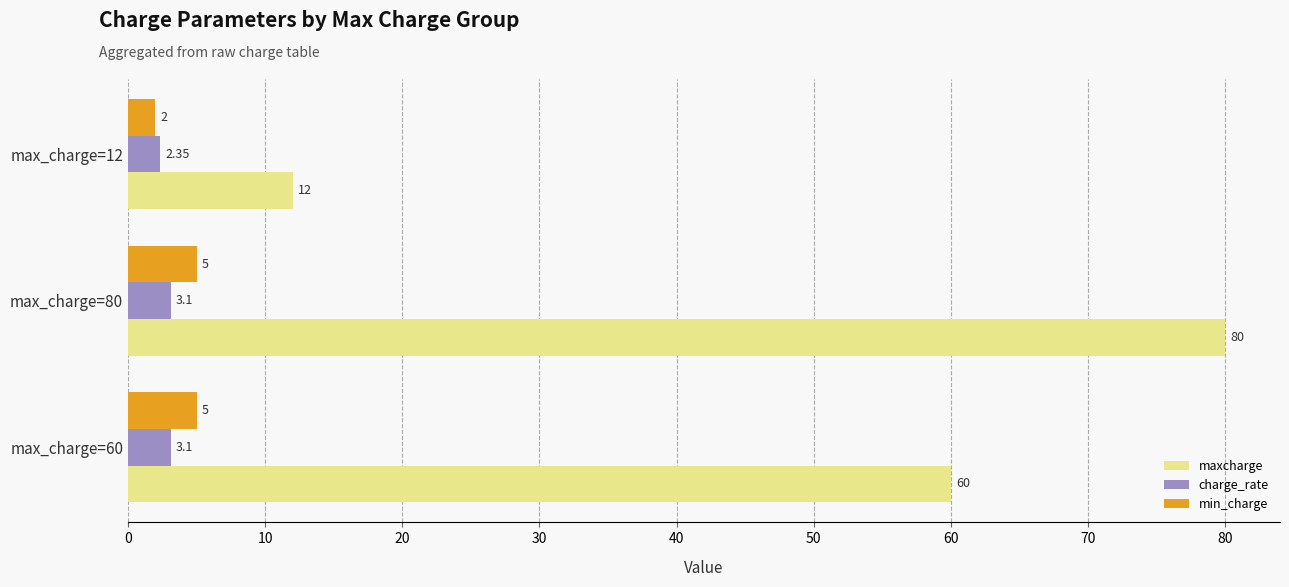

Rank the categories by maxcharge value from highest to lowest.

max_charge=80, max_charge=60, max_charge=12